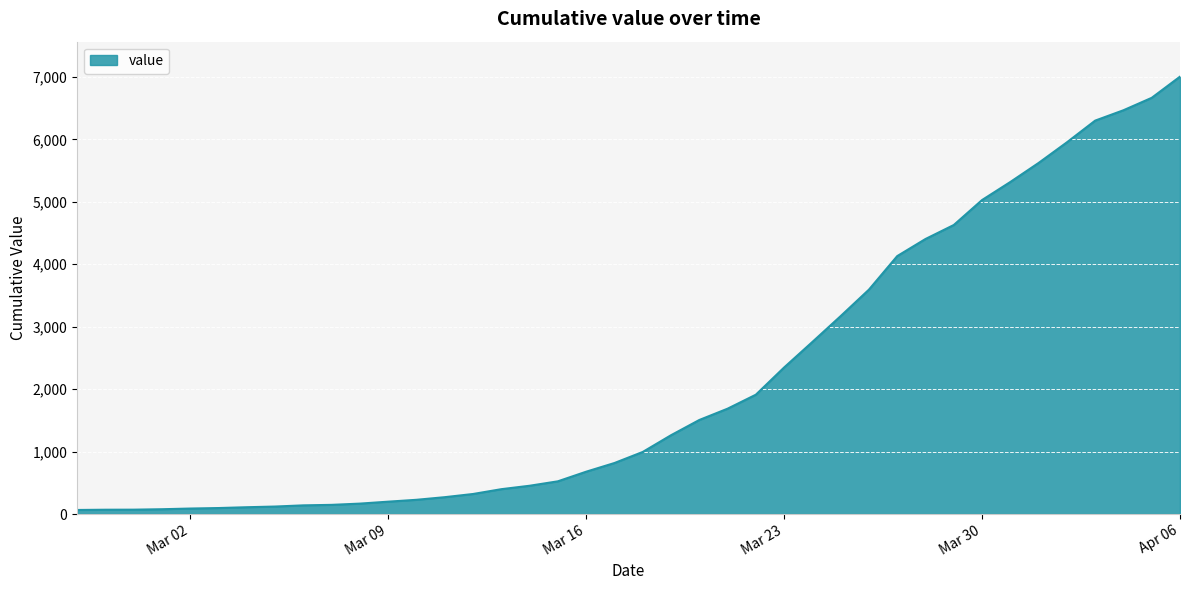

How many lines are shown in the chart?

1